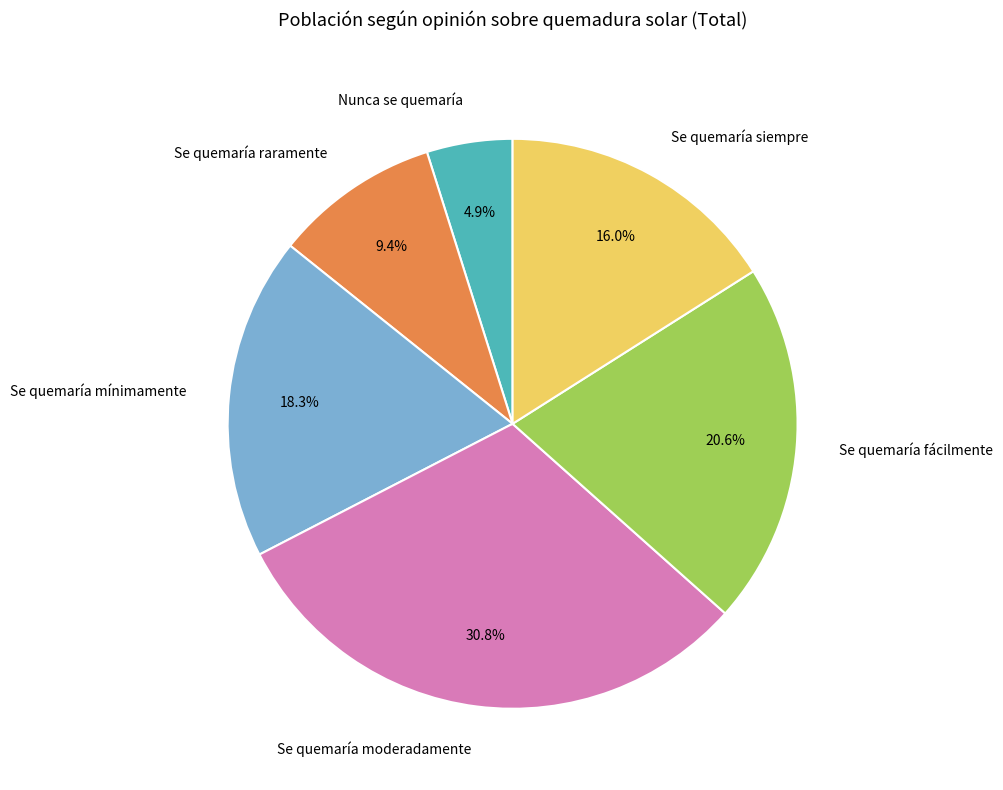

Approximately how many times larger is the value at Se quemaría mínimamente compared to Se quemaría moderadamente?

0.6